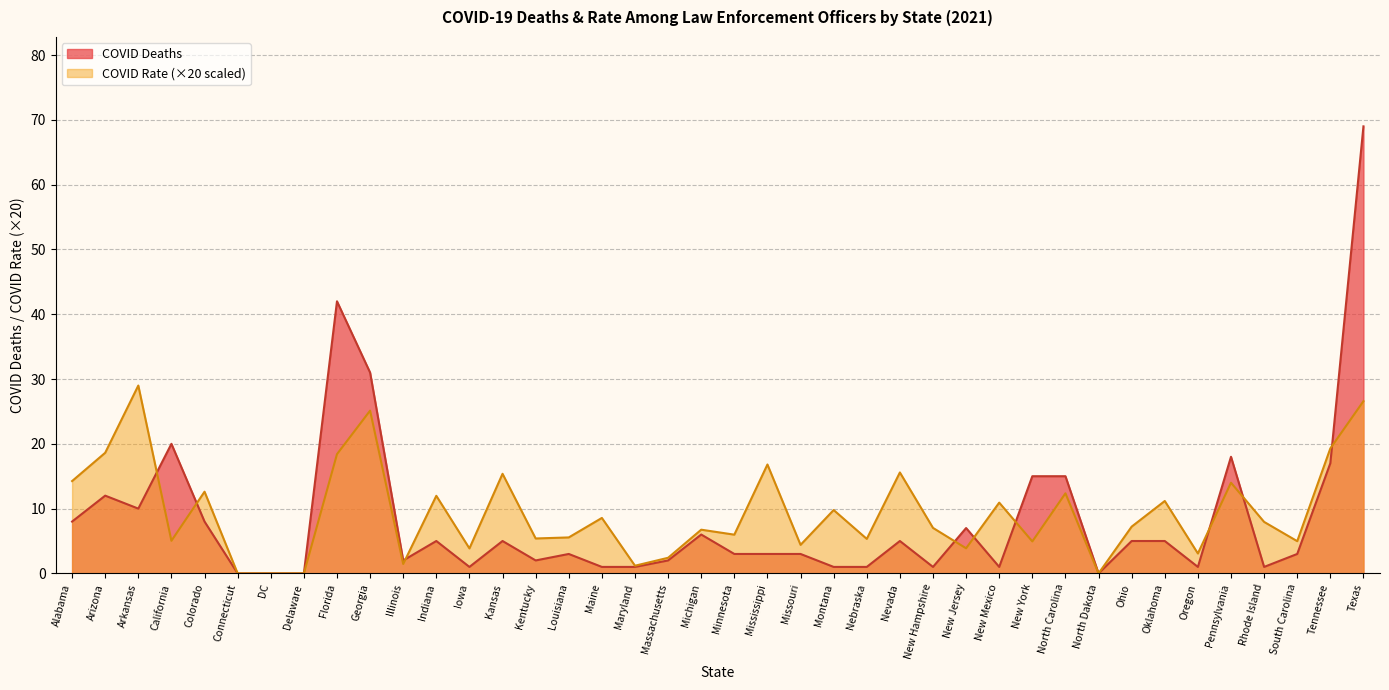

List the series in order of their overall mean, highest first.

COVID Rate (×20 scaled), COVID Deaths